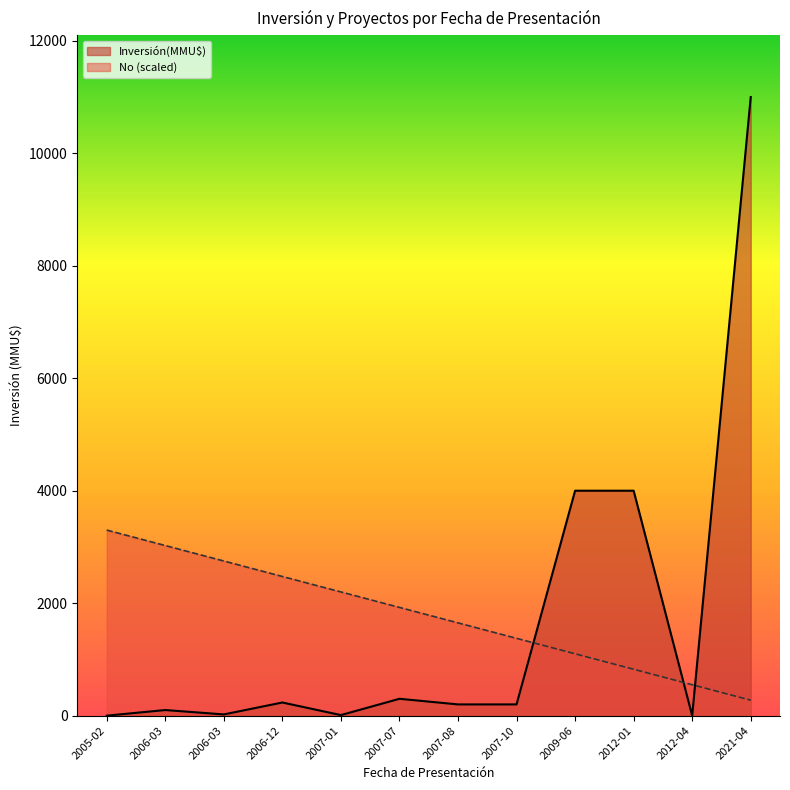

Where do No and Inversión(MMU$) first cross each other?

2007-10 and 2009-06